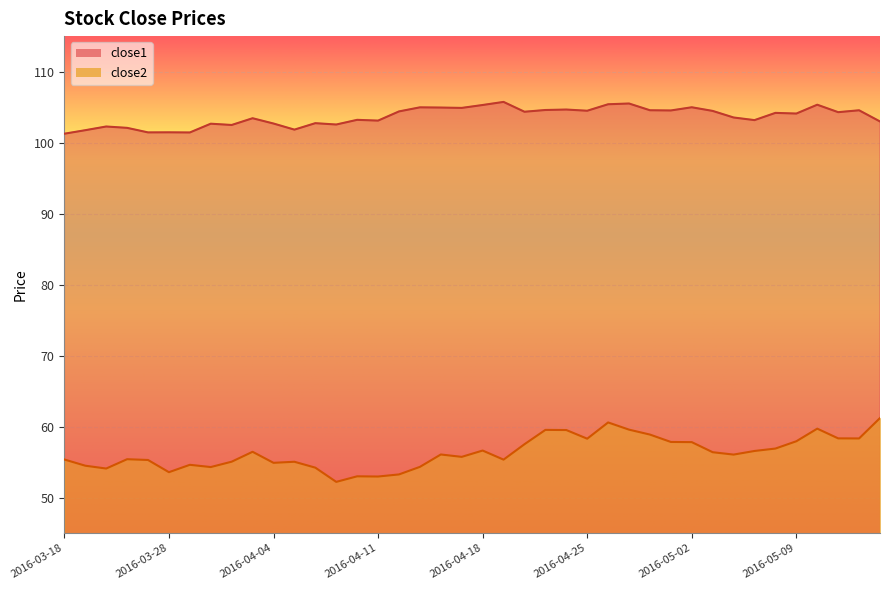

What is the approximate value of close1 at 2016-03-24?

101.4